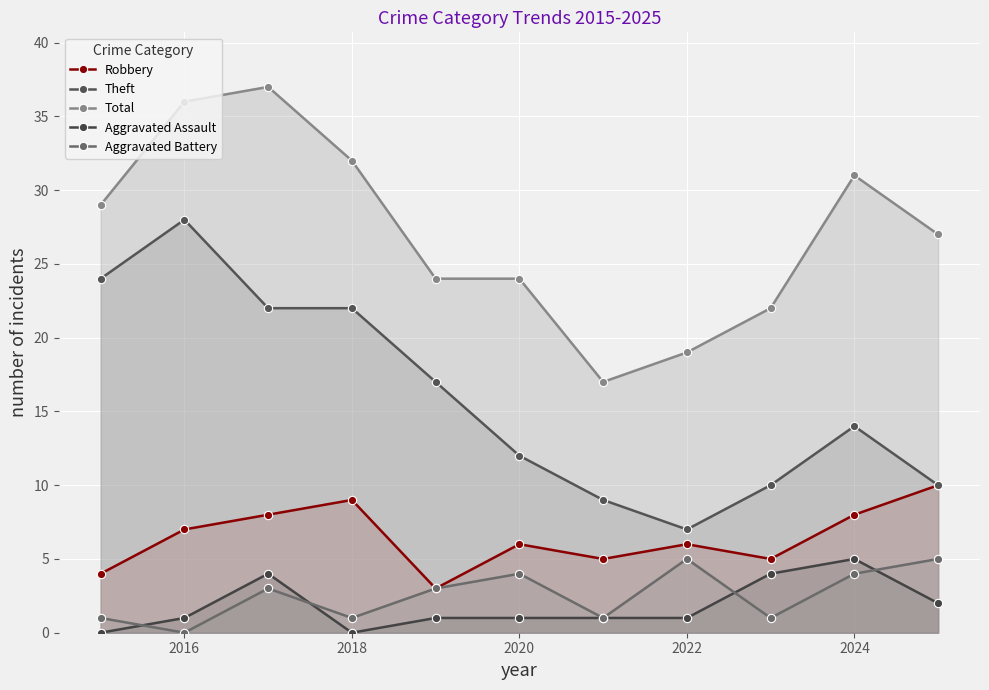

Is the value of Robbery at 9 greater than the value of Aggravated Battery at 10?

Yes